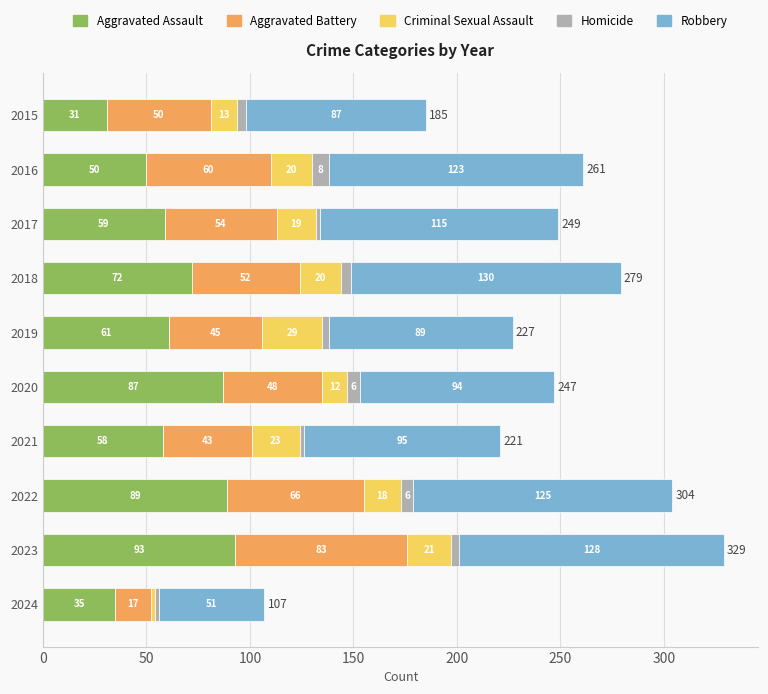

What is the total value across all series at 2016?

261